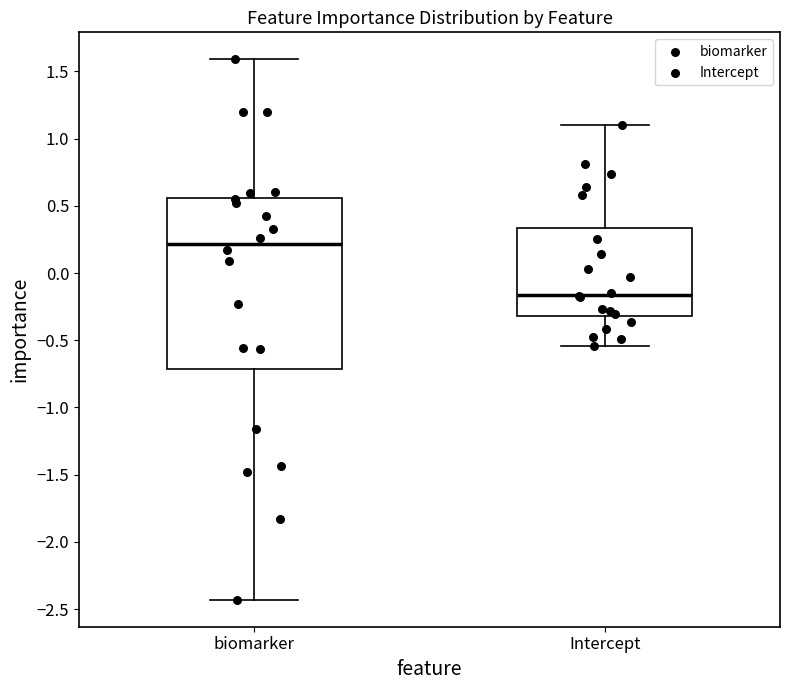

Reading left to right, read every box against the y-axis: the position of its median line, the range the box covers, and the ends of its whiskers. The values are not printed on the chart, so give them approximately, as read against the axis.

biomarker: median 0.20, box -0.70 to 0.55, whiskers -2.45 to 1.60
Intercept: median -0.15, box -0.30 to 0.35, whiskers -0.55 to 1.10